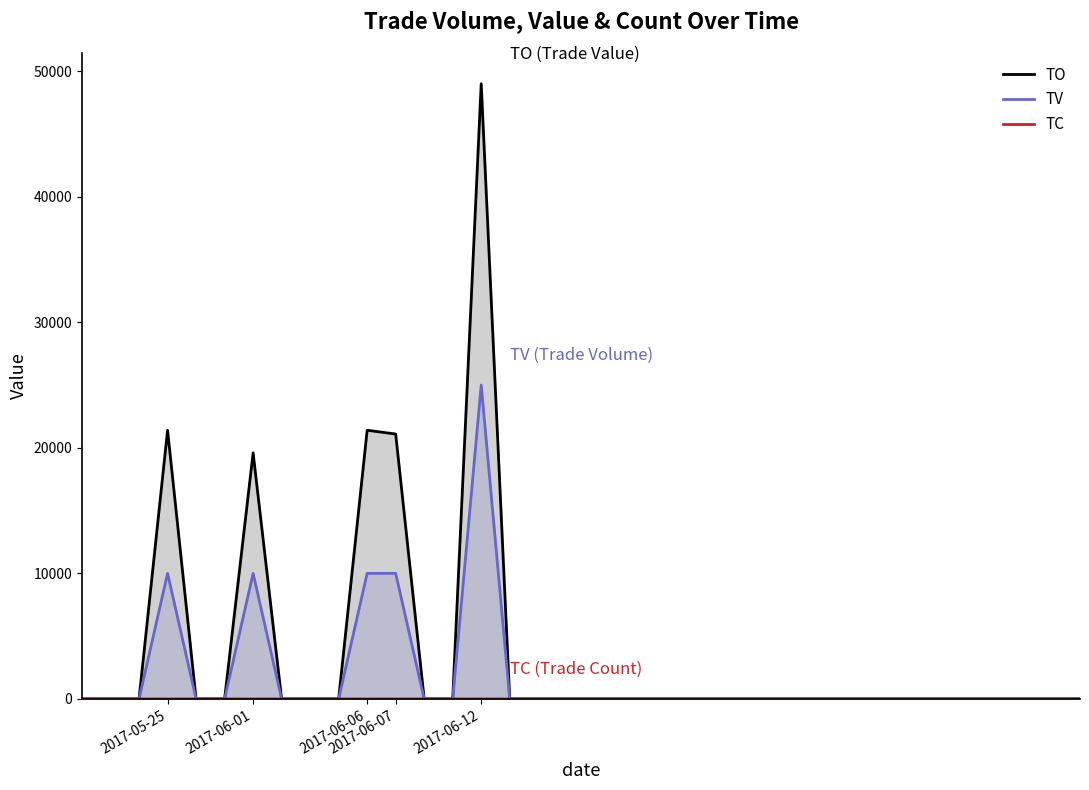

True or false: TV and TO intersect in this chart.

False